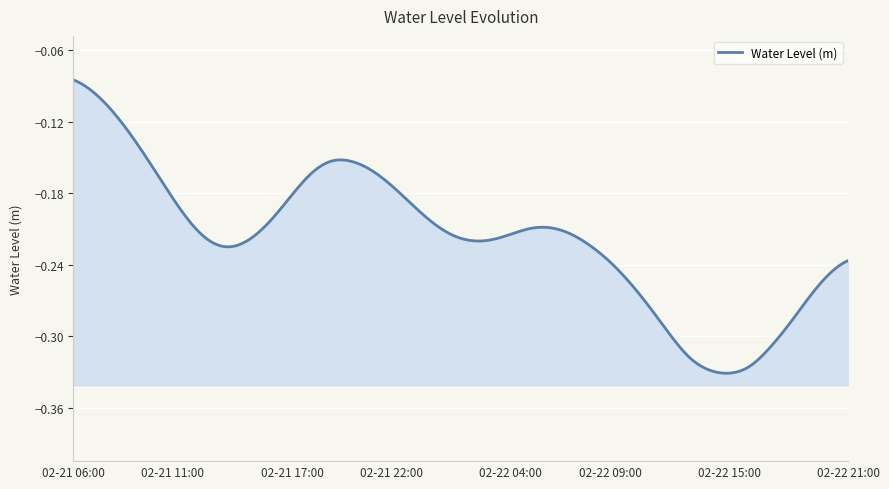

Rank the categories by value from lowest to highest.

2025-02-22 15:00, 2025-02-22 14:00, 2025-02-22 16:00, 2025-02-22 13:00, 2025-02-22 17:00, 2025-02-22 12:00, 2025-02-22 18:00, 2025-02-22 11:00, 2025-02-22 19:00, 2025-02-22 10:00, 2025-02-22 20:00, 2025-02-22 09:00, 2025-02-22 21:00, 2025-02-21 14:00, 2025-02-22 08:00, 2025-02-21 13:00, 2025-02-22 02:00, 2025-02-22 03:00, 2025-02-21 15:00, 2025-02-22 01:00, 2025-02-22 04:00, 2025-02-22 07:00, 2025-02-22 05:00, 2025-02-22 06:00, 2025-02-21 12:00, 2025-02-22 00:00, 2025-02-21 16:00, 2025-02-21 23:00, 2025-02-21 11:00, 2025-02-21 17:00, 2025-02-21 22:00, 2025-02-21 18:00, 2025-02-21 21:00, 2025-02-21 10:00, 2025-02-21 20:00, 2025-02-21 19:00, 2025-02-21 09:00, 2025-02-21 08:00, 2025-02-21 07:00, 2025-02-21 06:00